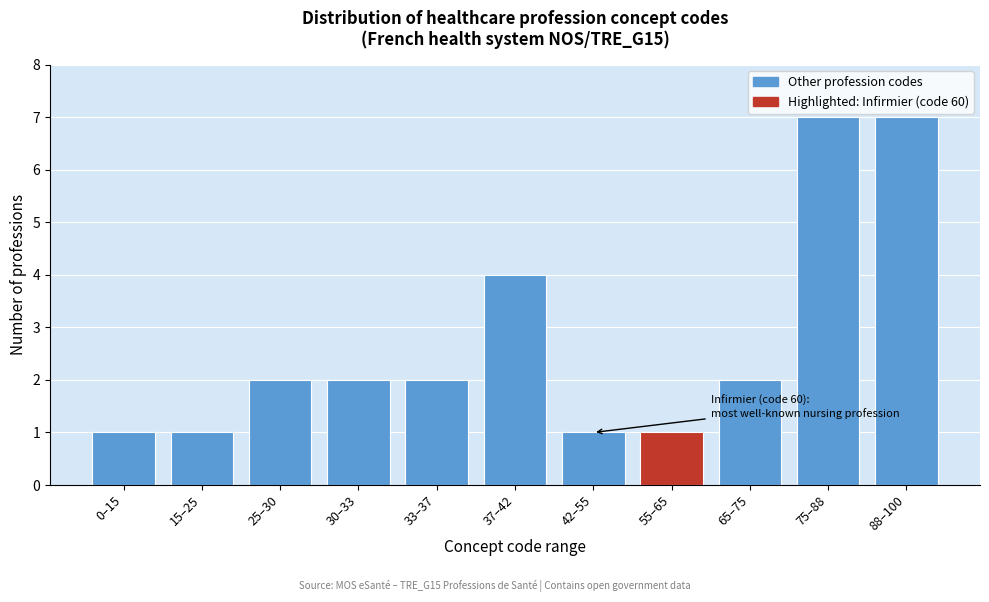

Reading left to right, list all the values displayed in this chart.

0–15=1	15–25=1	25–30=2	30–33=2	33–37=2	37–42=4	42–55=1	55–65=1	65–75=2	75–88=7	88–100=7